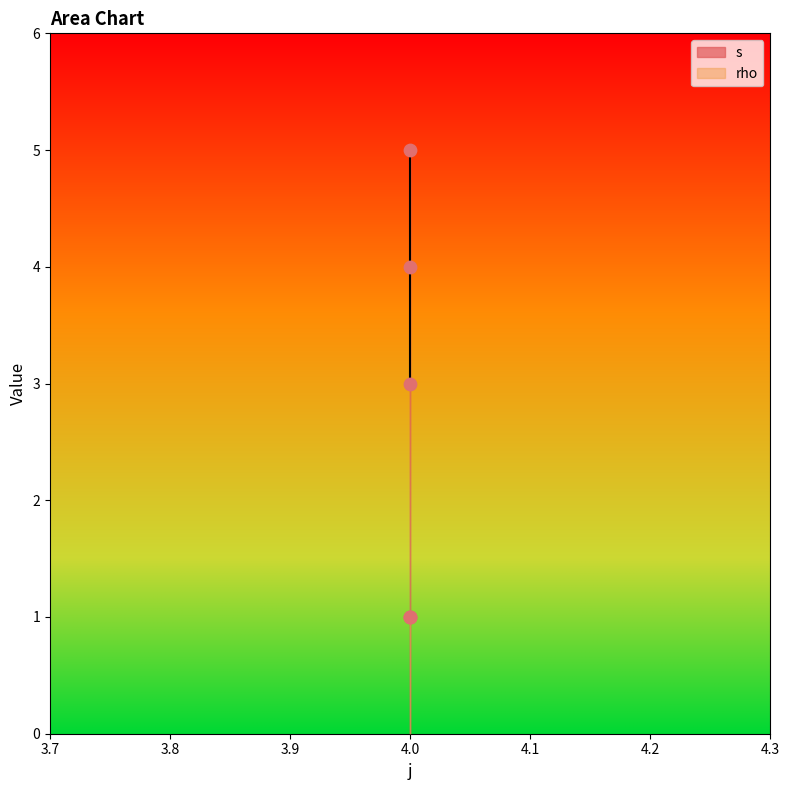

What is the change in value from 4 to 4?

+2